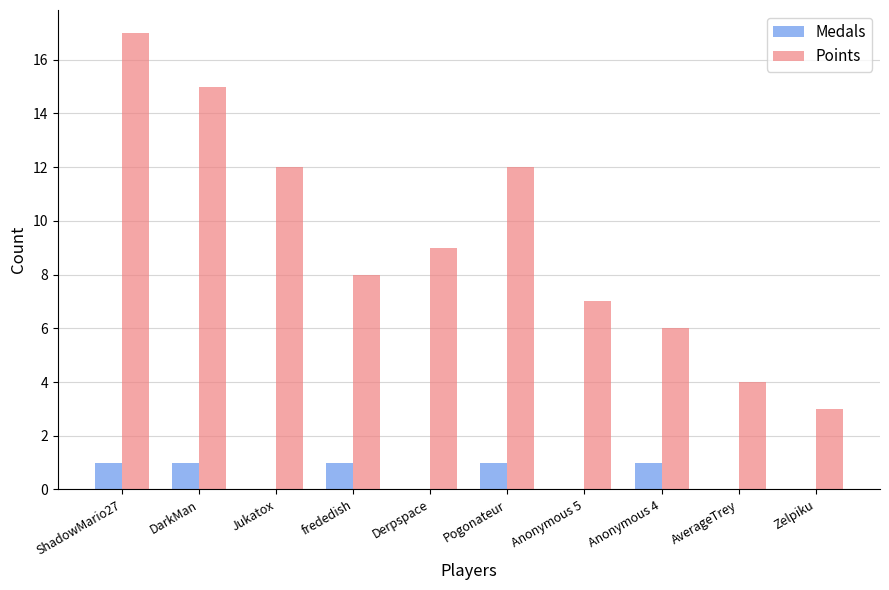

The Medals series shows 0 at Anonymous 5. True or false?

True